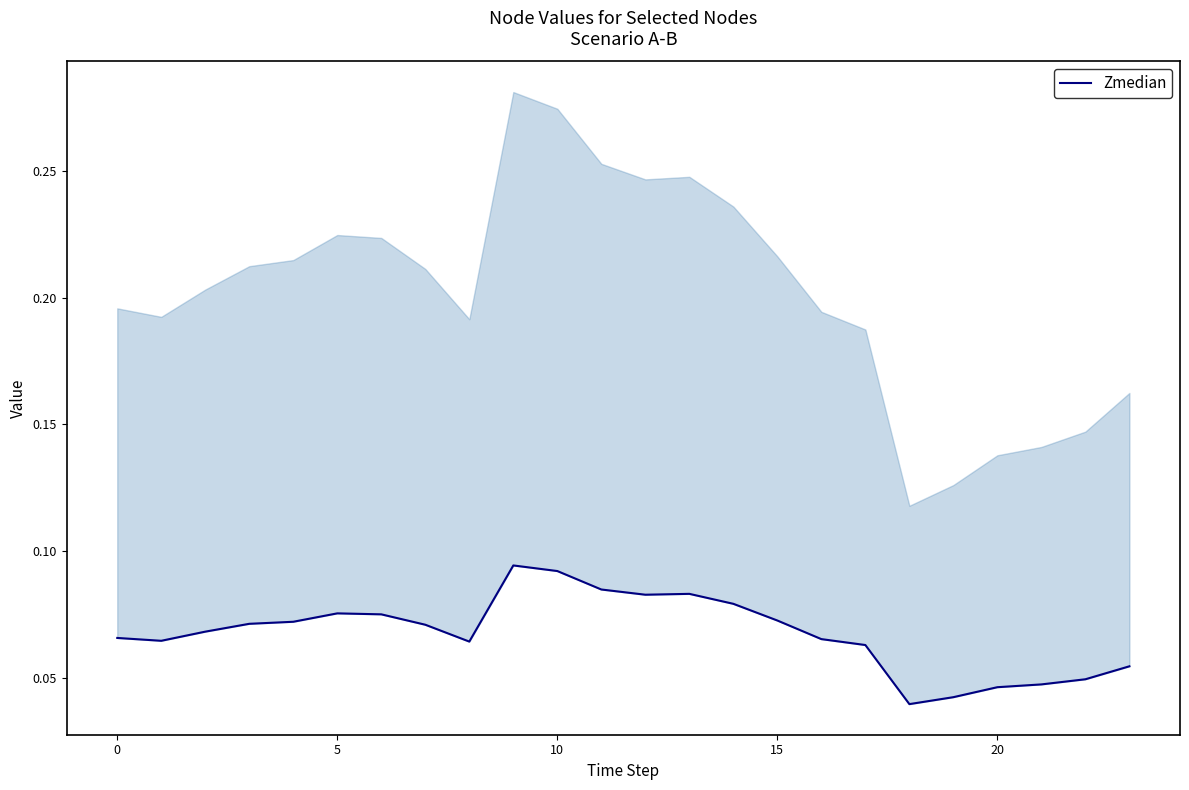

Reading left to right, extract all data points from this chart.

0.1	0.1	0.1	0.1	0.1	0.1	0.1	0.1	0.1	0.1	0.1	0.1	0.1	0.1	0.1	0.1	0.1	0.1	0.0	0.0	0.0	0.0	0.0	0.1